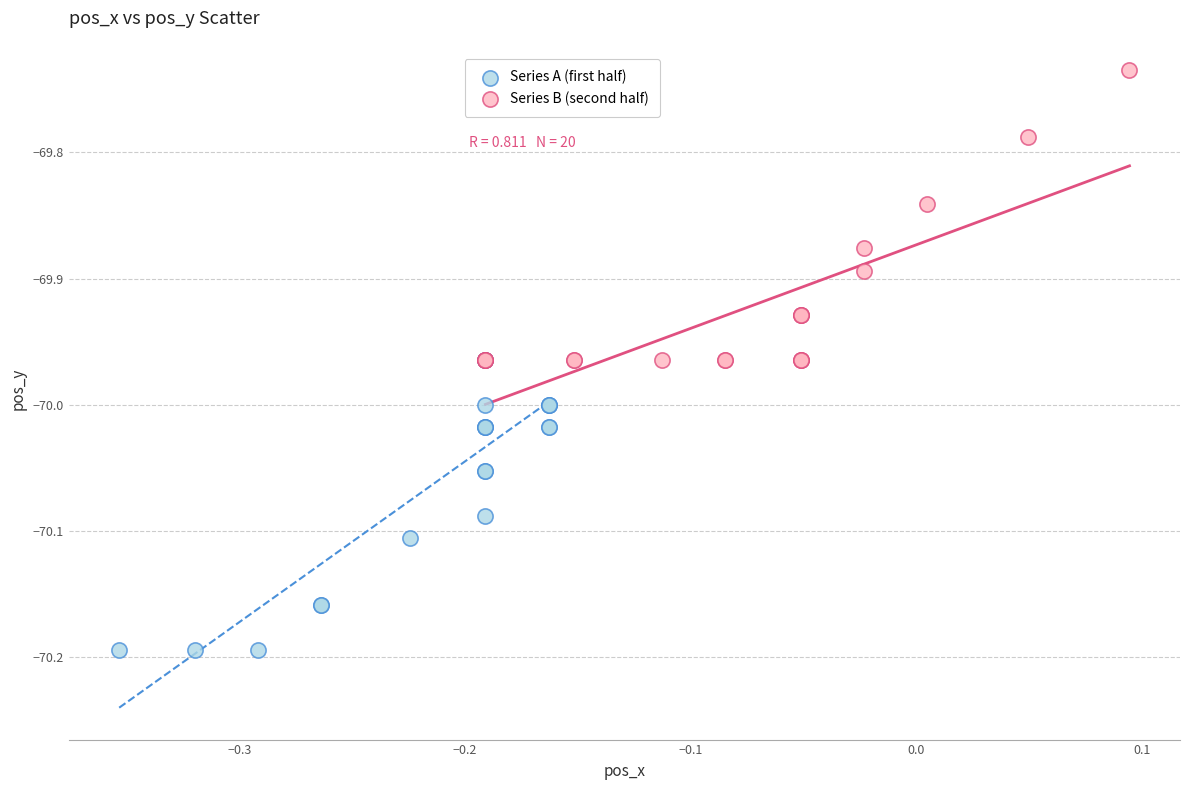

Which series reaches the maximum Y coordinate?

Series B (second half)